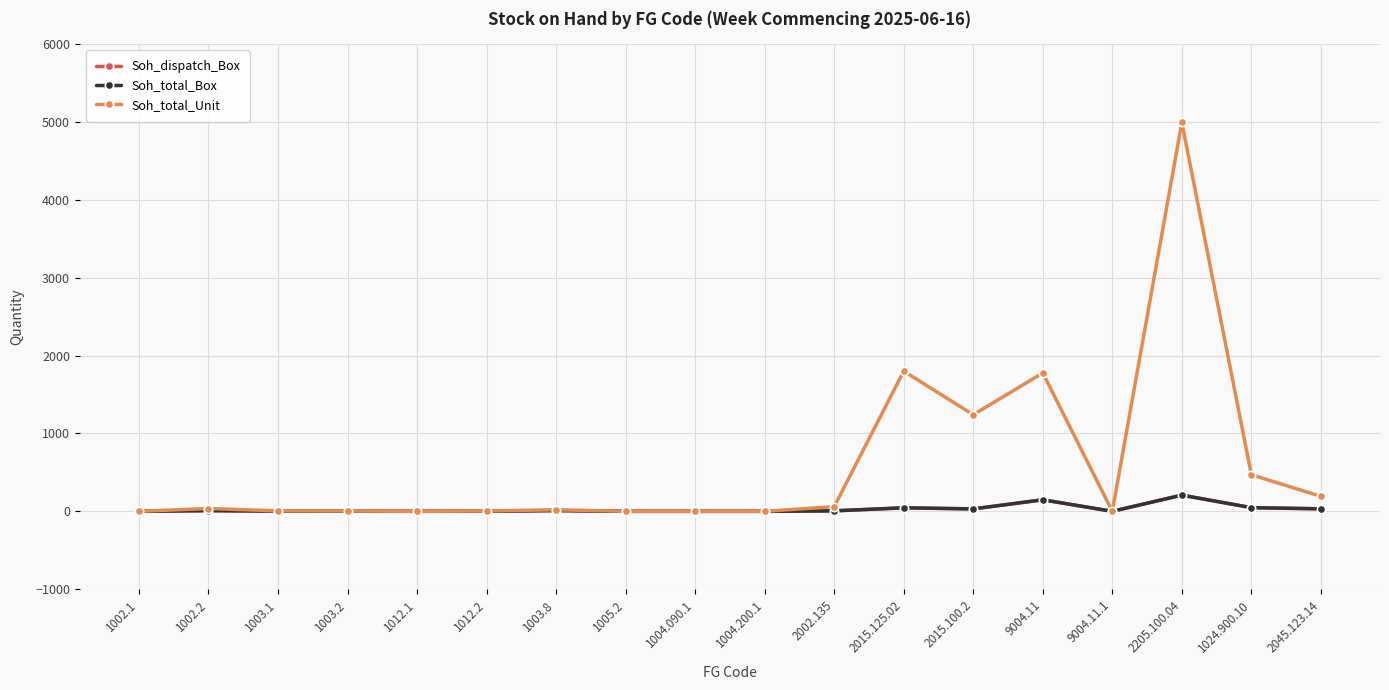

What are all the series names shown in the legend?

Soh_dispatch_Box, Soh_total_Box, Soh_total_Unit